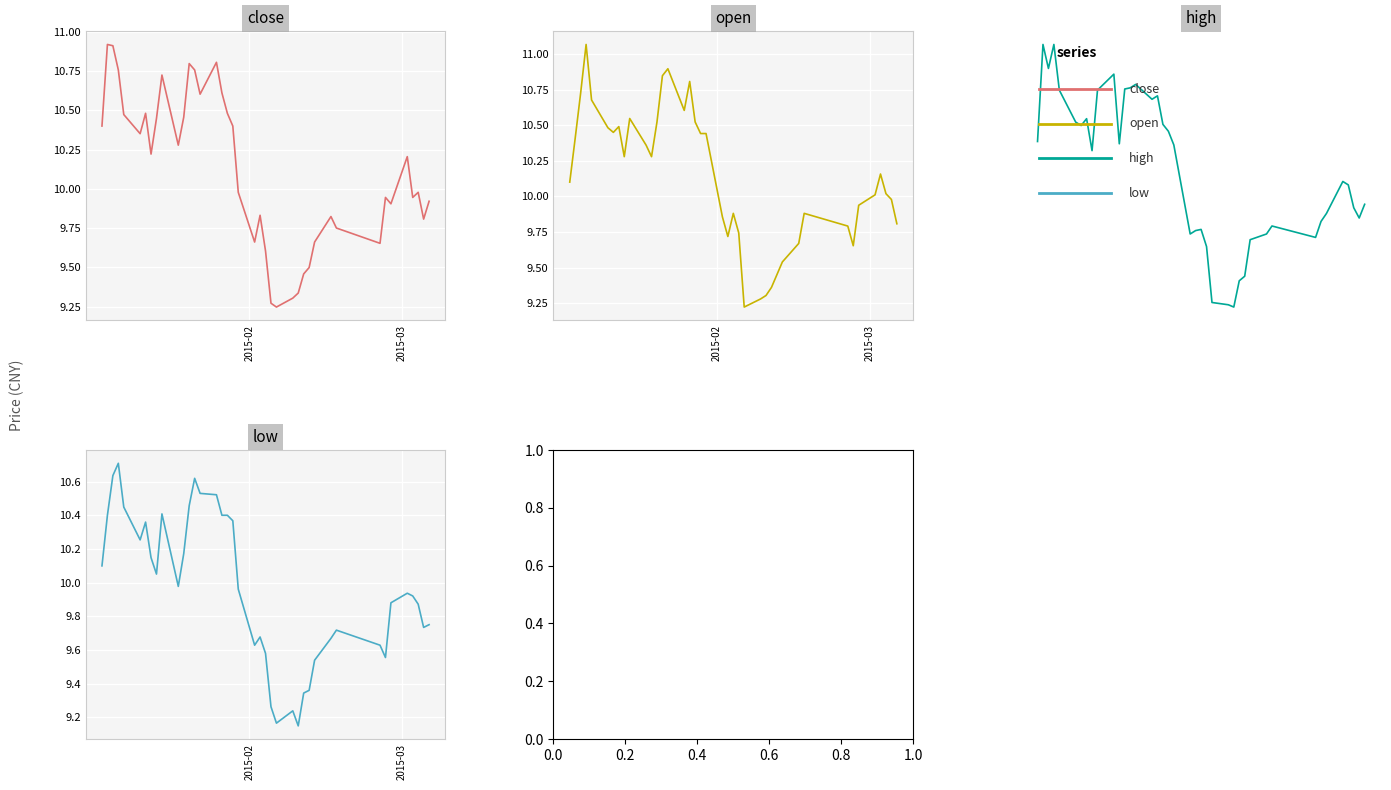

Where does the open series first go above 10?

2015-02